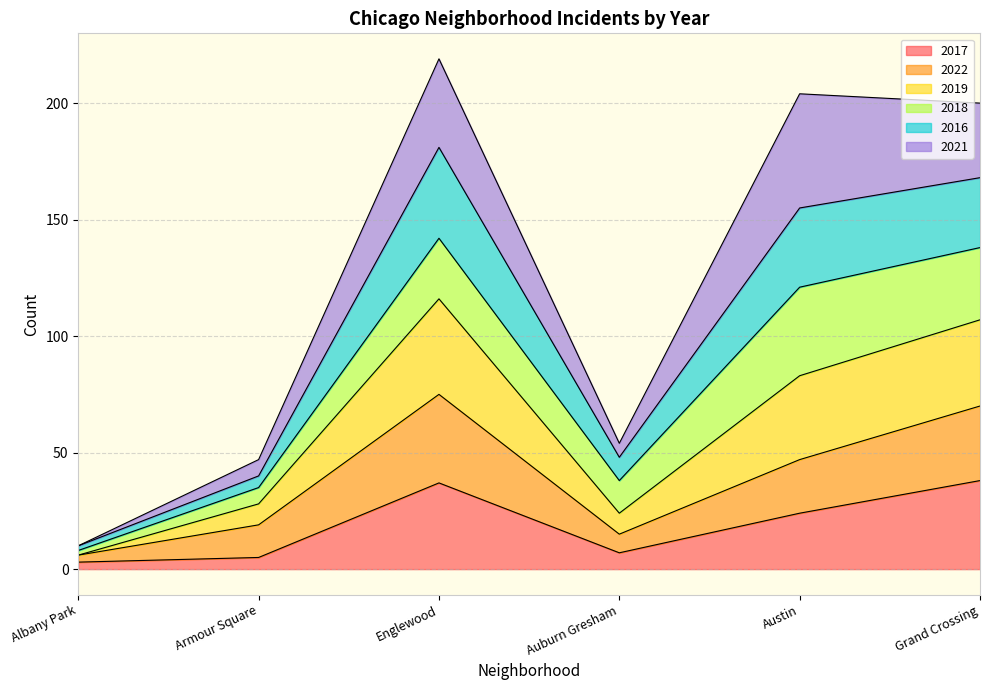

What are all the series names shown in the legend?

2017, 2022, 2019, 2018, 2016, 2021